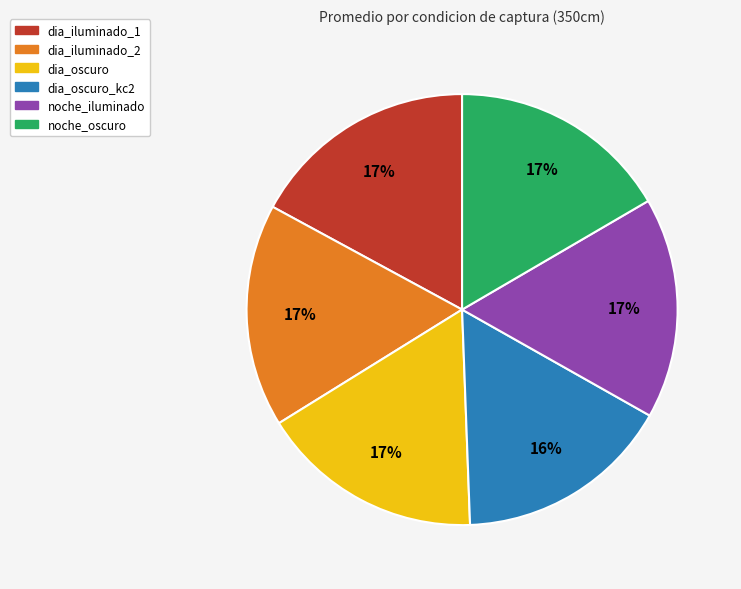

How many segments does this pie chart have?

6